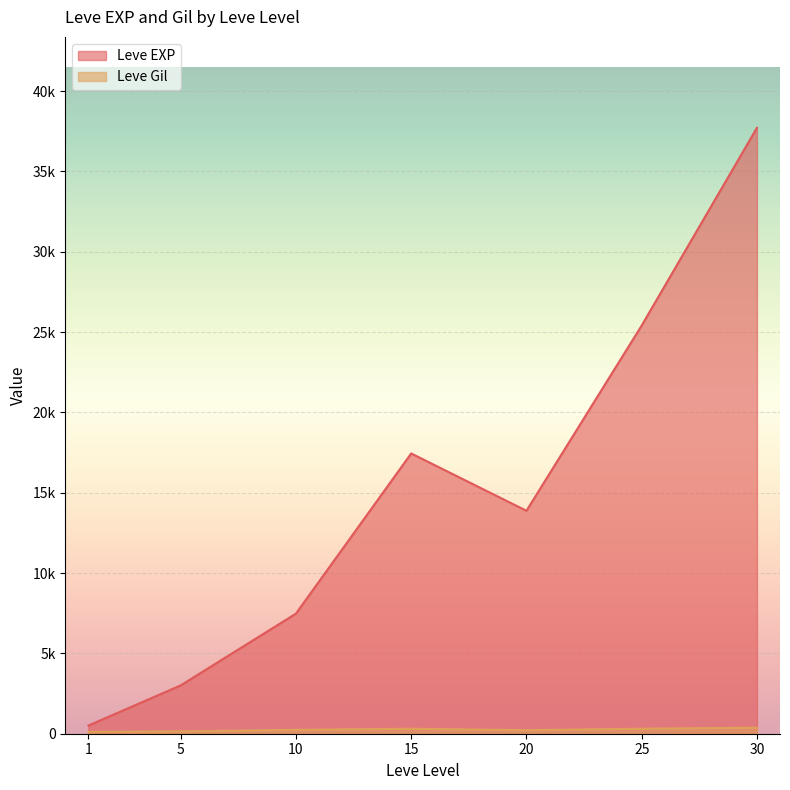

Is it true that Leve Gil equals 116 at 1?

True